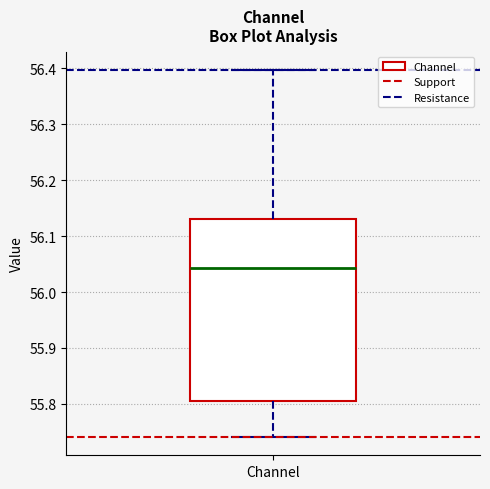

Read this box plot against the y-axis: the position of the median line, the range covered by the box, and the ends of both whiskers. The values are not printed on the chart, so give them approximately, as read against the axis.

median 56.04, box 55.81 to 56.13, whiskers 55.74 to 56.40